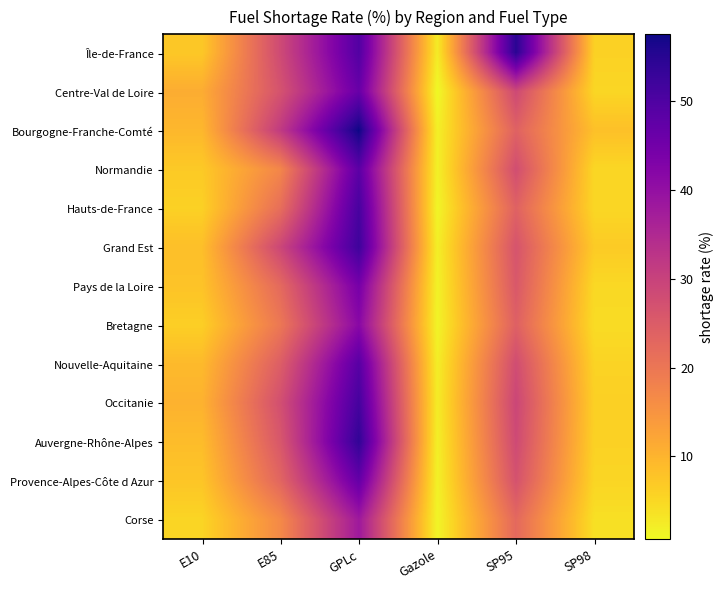

What is the greatest value displayed?

57.5